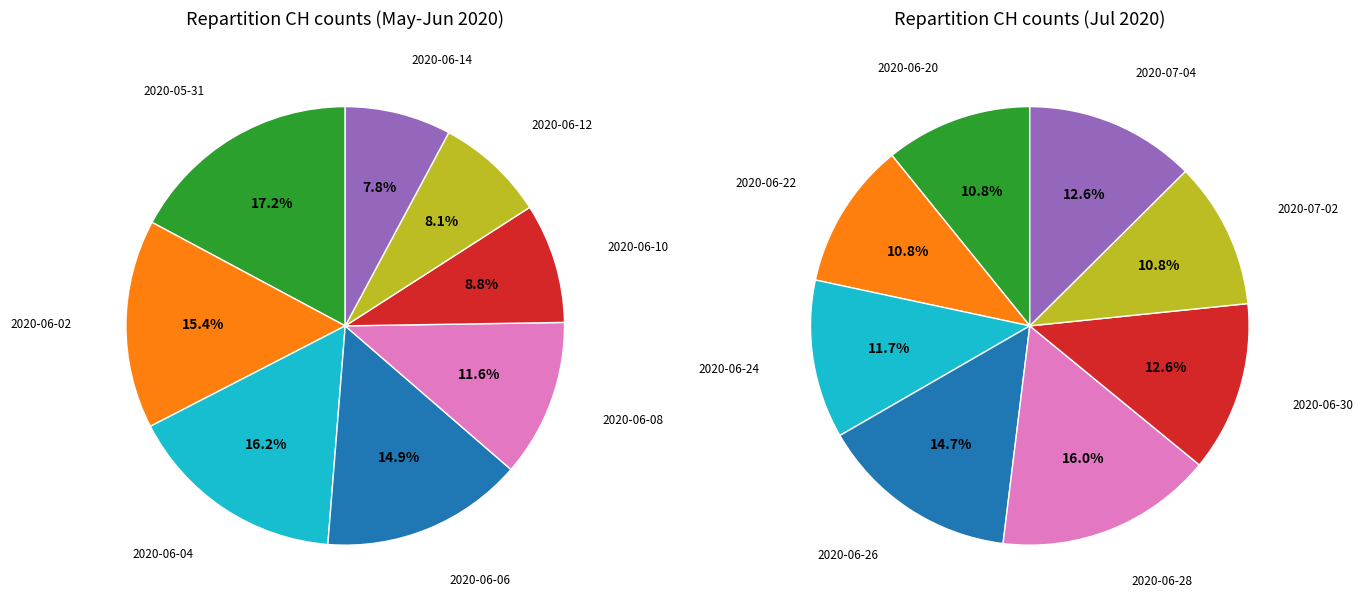

Combined, do 2020-06-01 and 2020-06-15 account for over 50%?

No